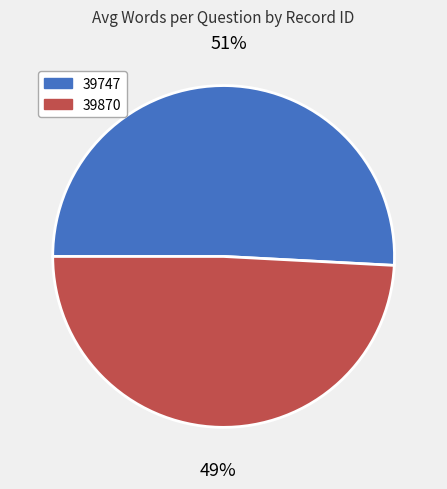

Is 39747 the majority of the pie?

Yes